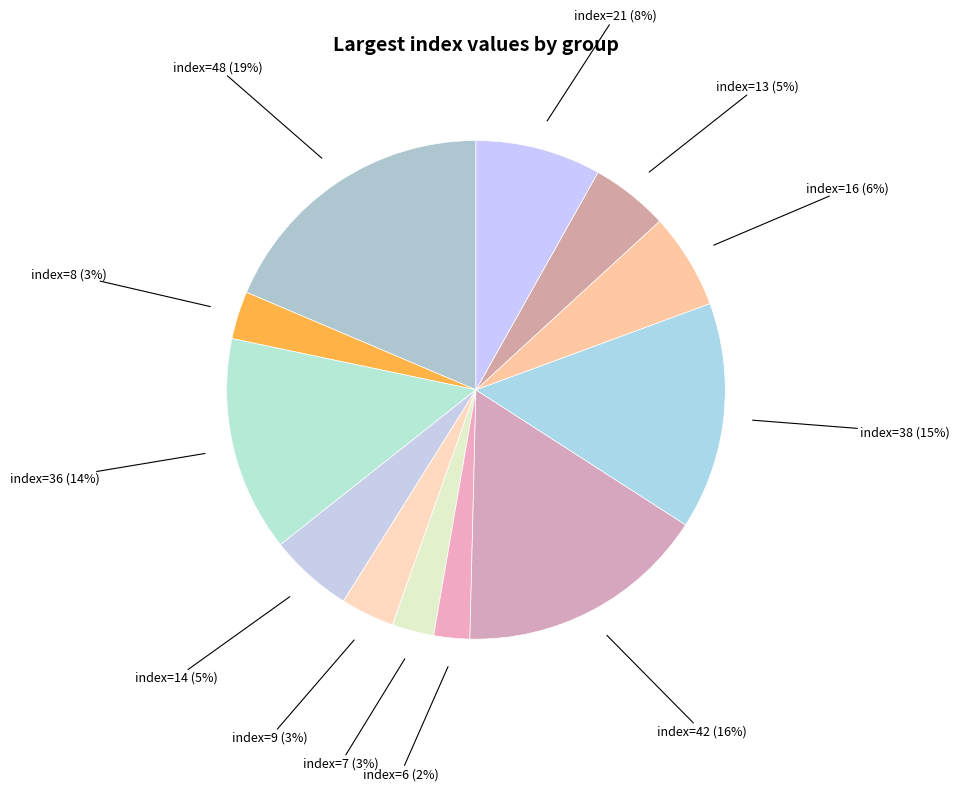

Which has a higher value, index=7 or index=16?

index=16